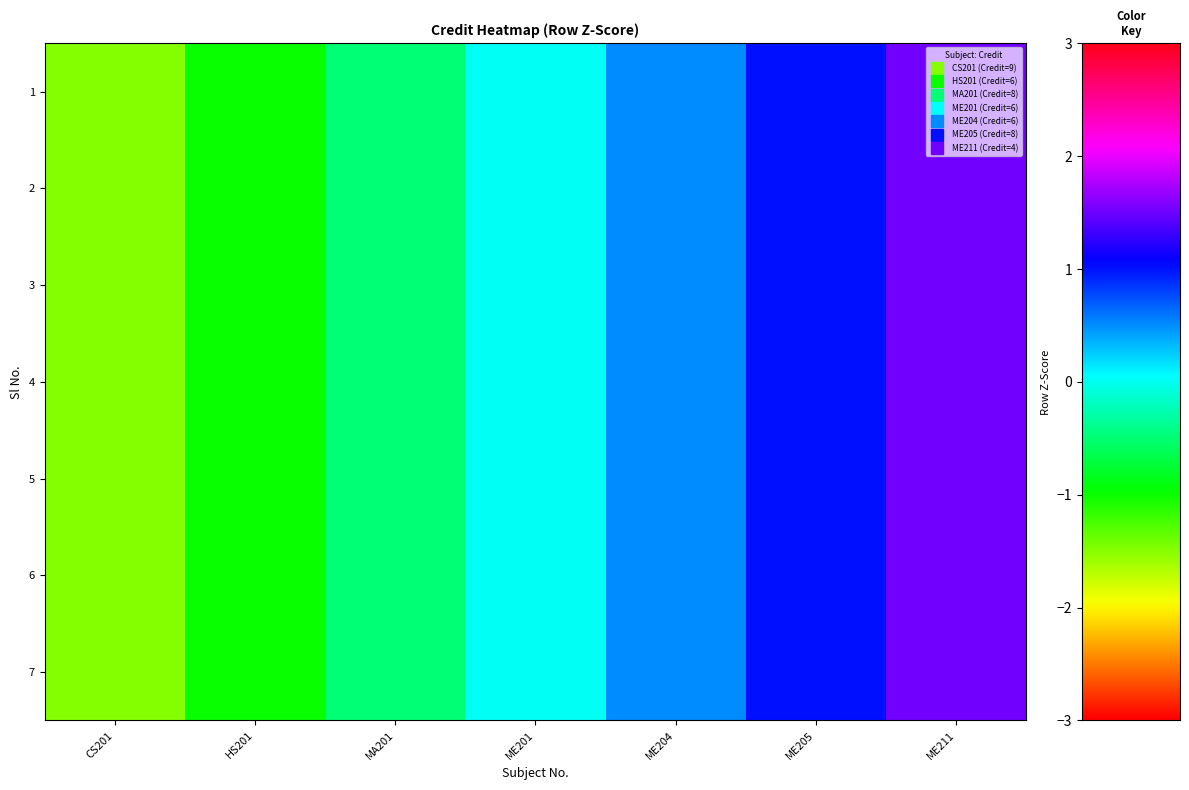

Rank the series at ME201 from highest to lowest value.

row_0, row_1, row_2, row_3, row_4, row_5, row_6